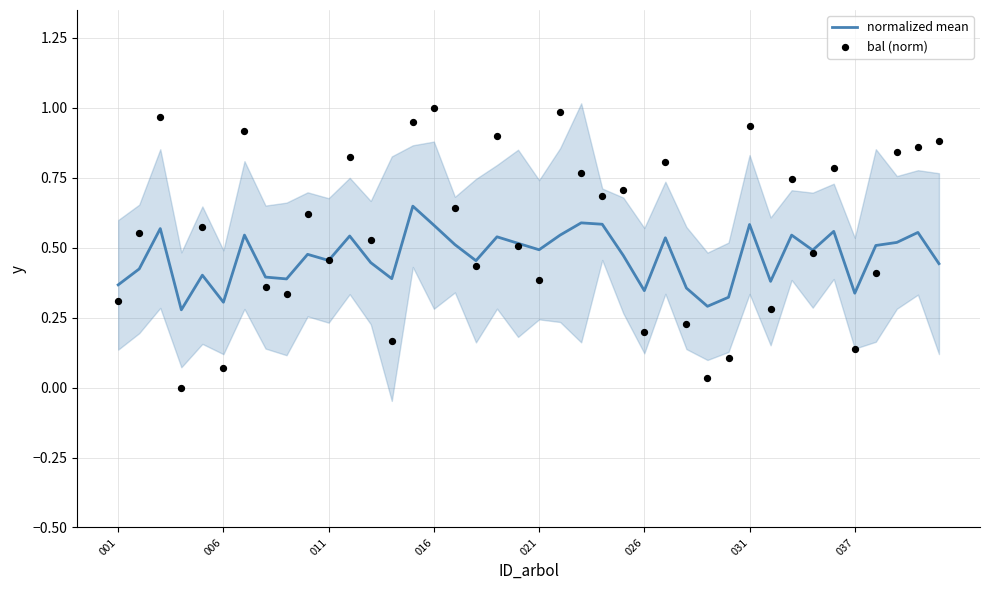

Which series has the widest spread of Y values?

bal (norm)